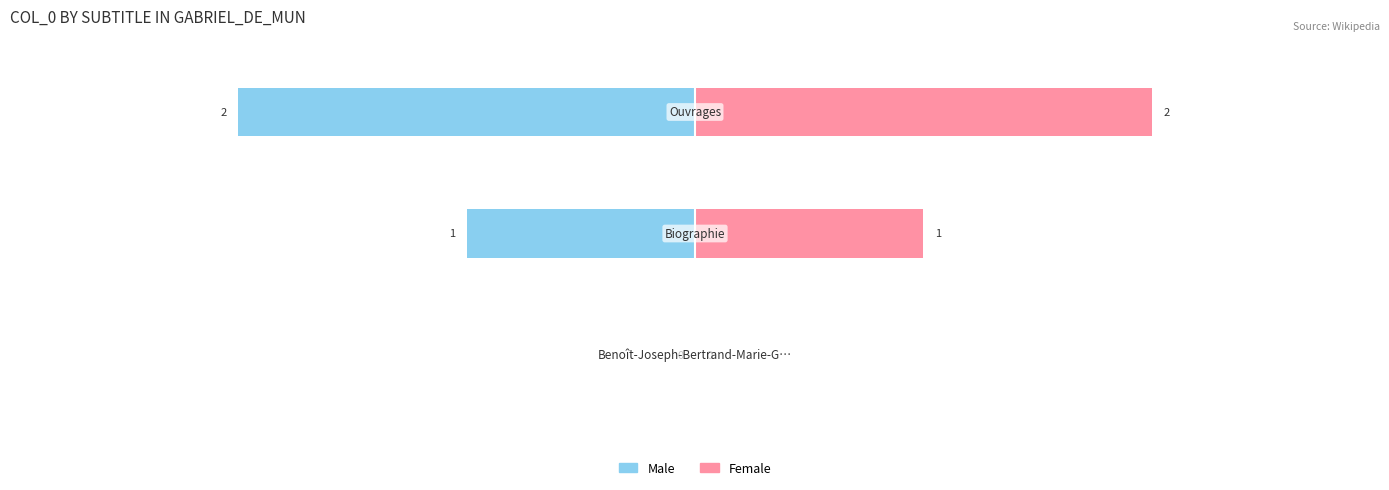

Rank the series at 0 from highest to lowest value.

Male, Female